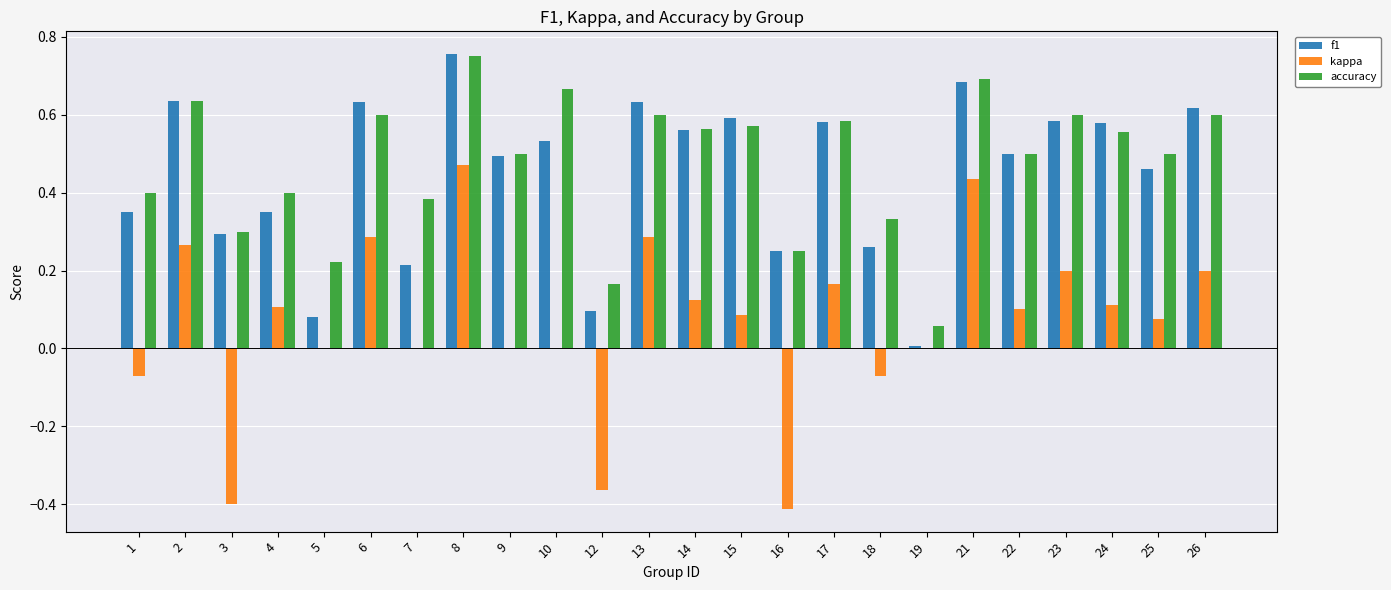

Is the value of kappa at 8 greater than the value of f1 at 12?

Yes